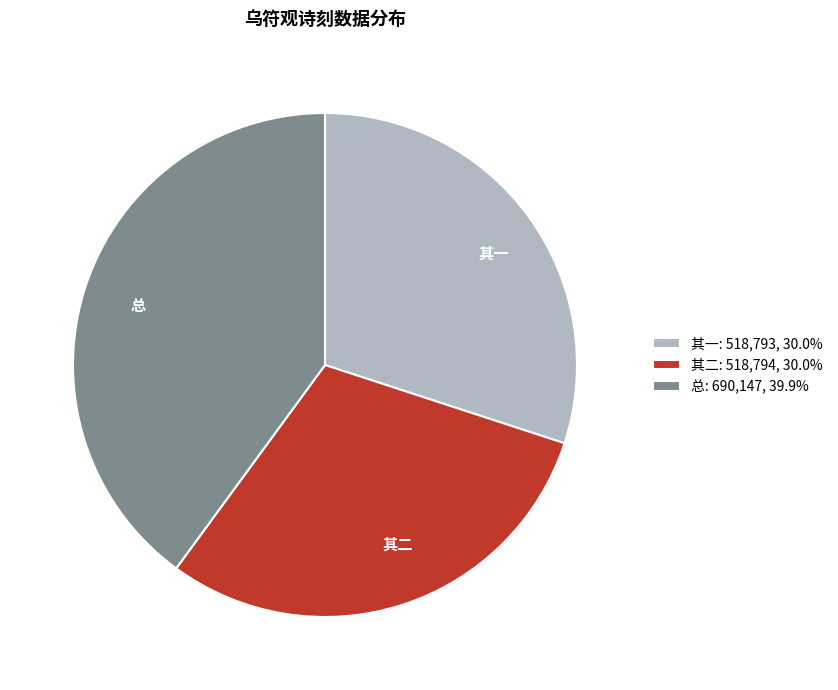

Is there any slice that represents more than half of the pie?

No